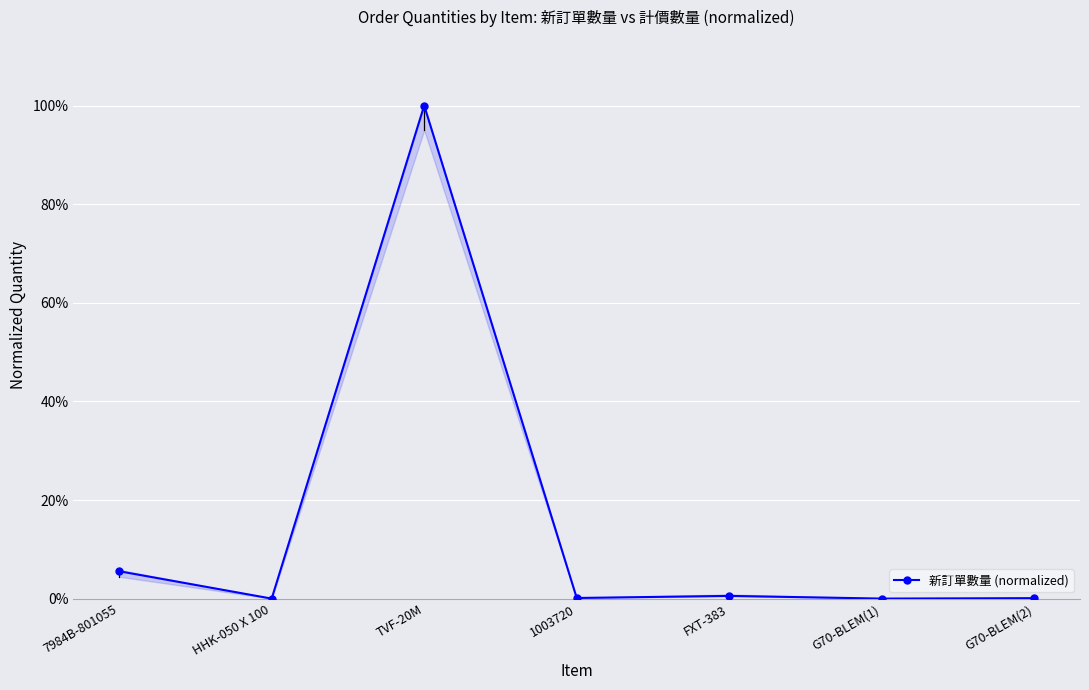

What is the sum of the values at TVF-20M and 7984B-801055?

1.1